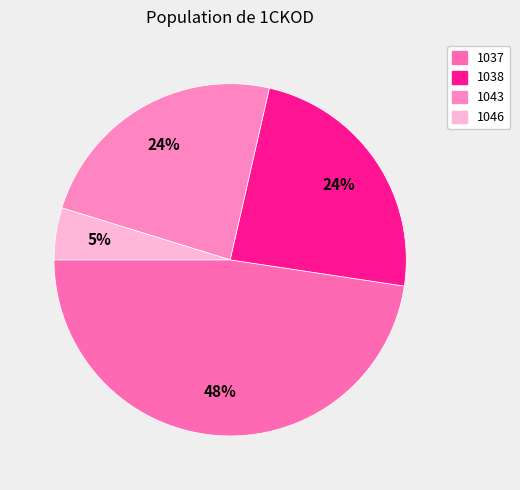

What is the smallest slice in the pie chart?

1046